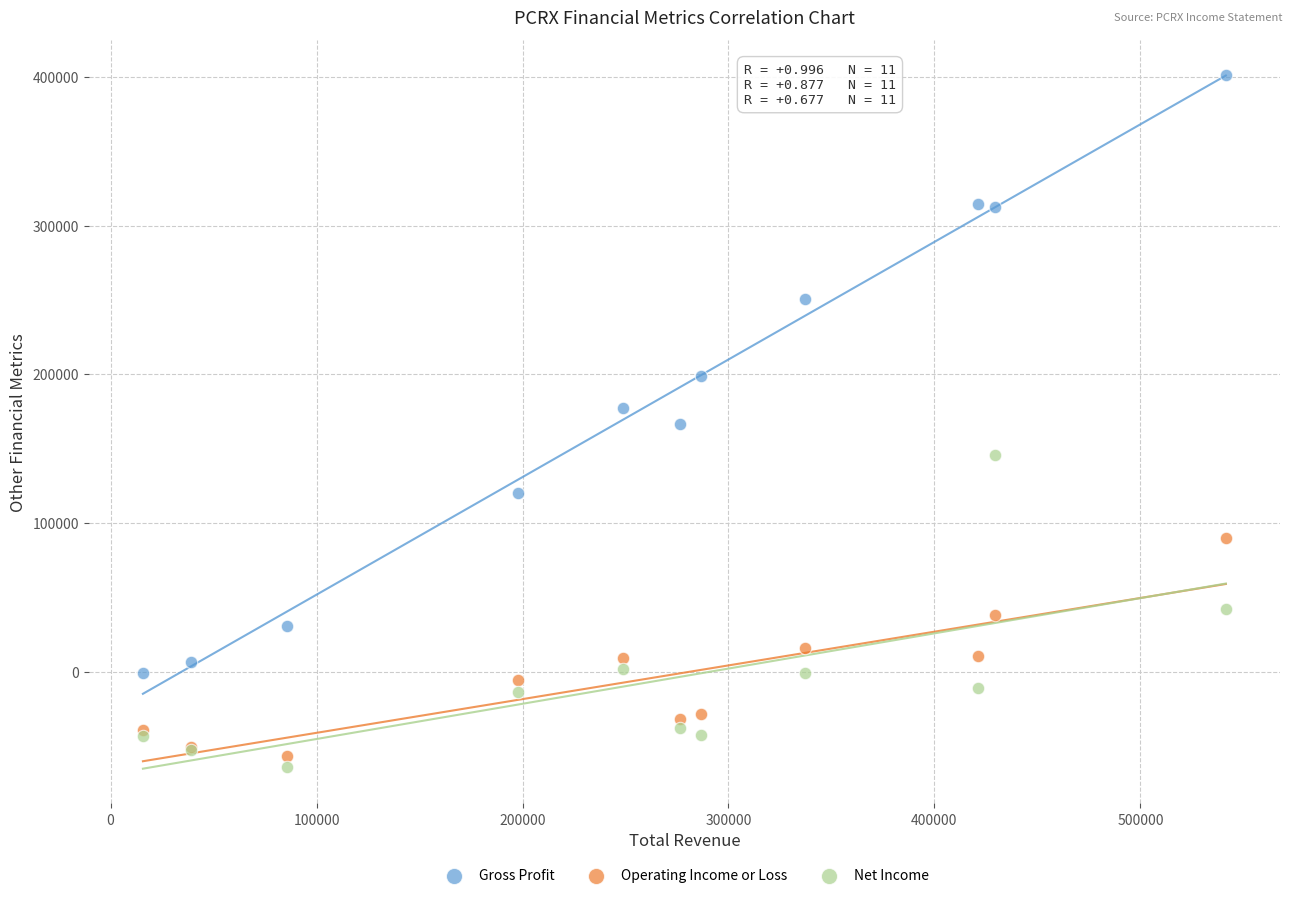

Which series contains the highest Y value?

Gross Profit